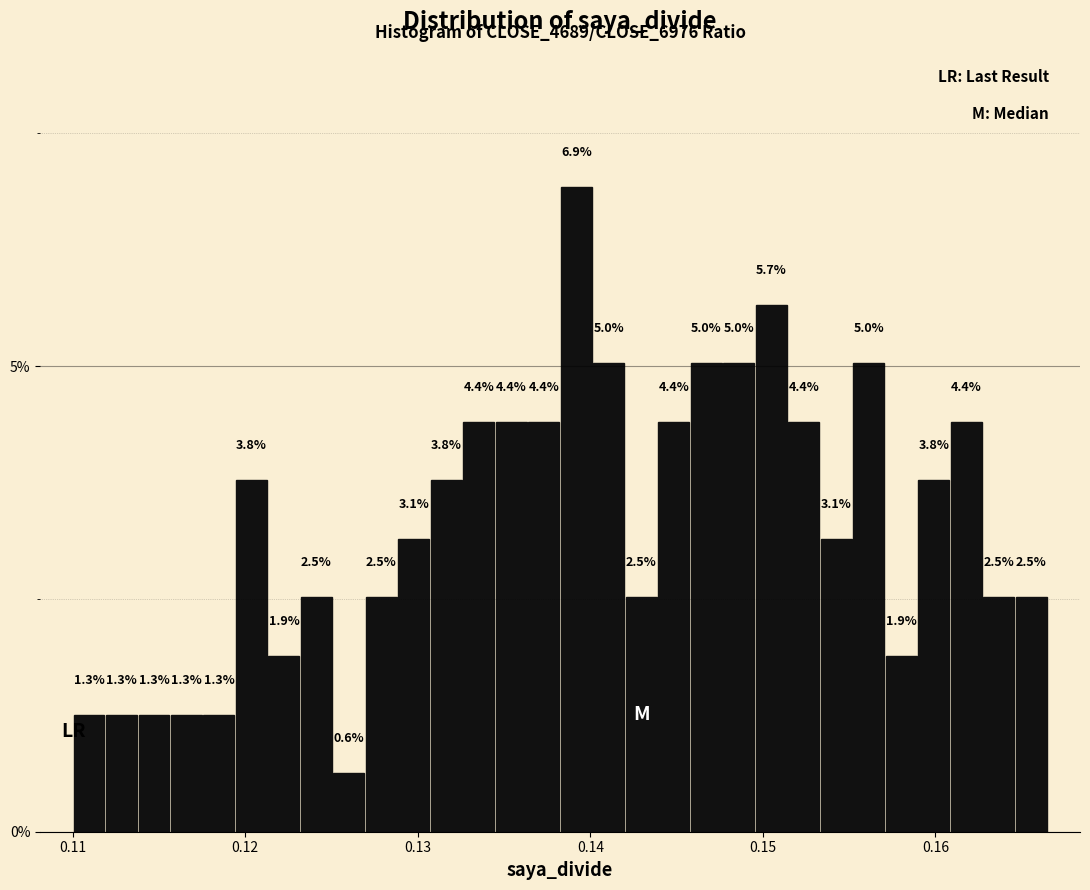

Read against the x-axis, roughly where is the centre of the tallest bar?

0.139